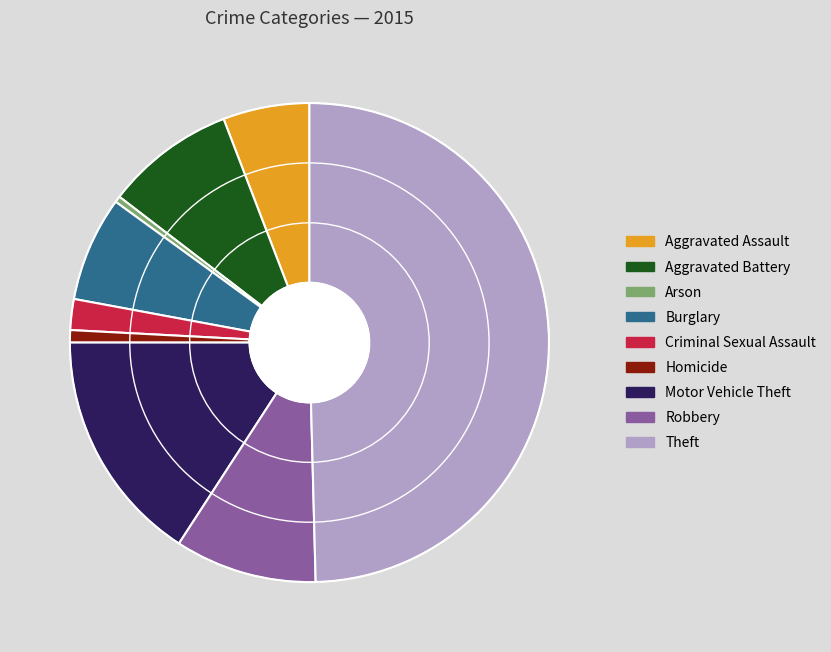

The Aggravated Assault slice represents 1% of the pie. True or false?

False